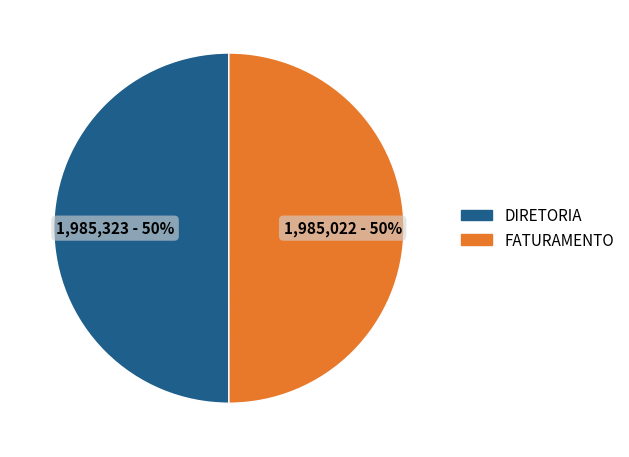

To the nearest percent, what percentage of the pie is FATURAMENTO?

50%